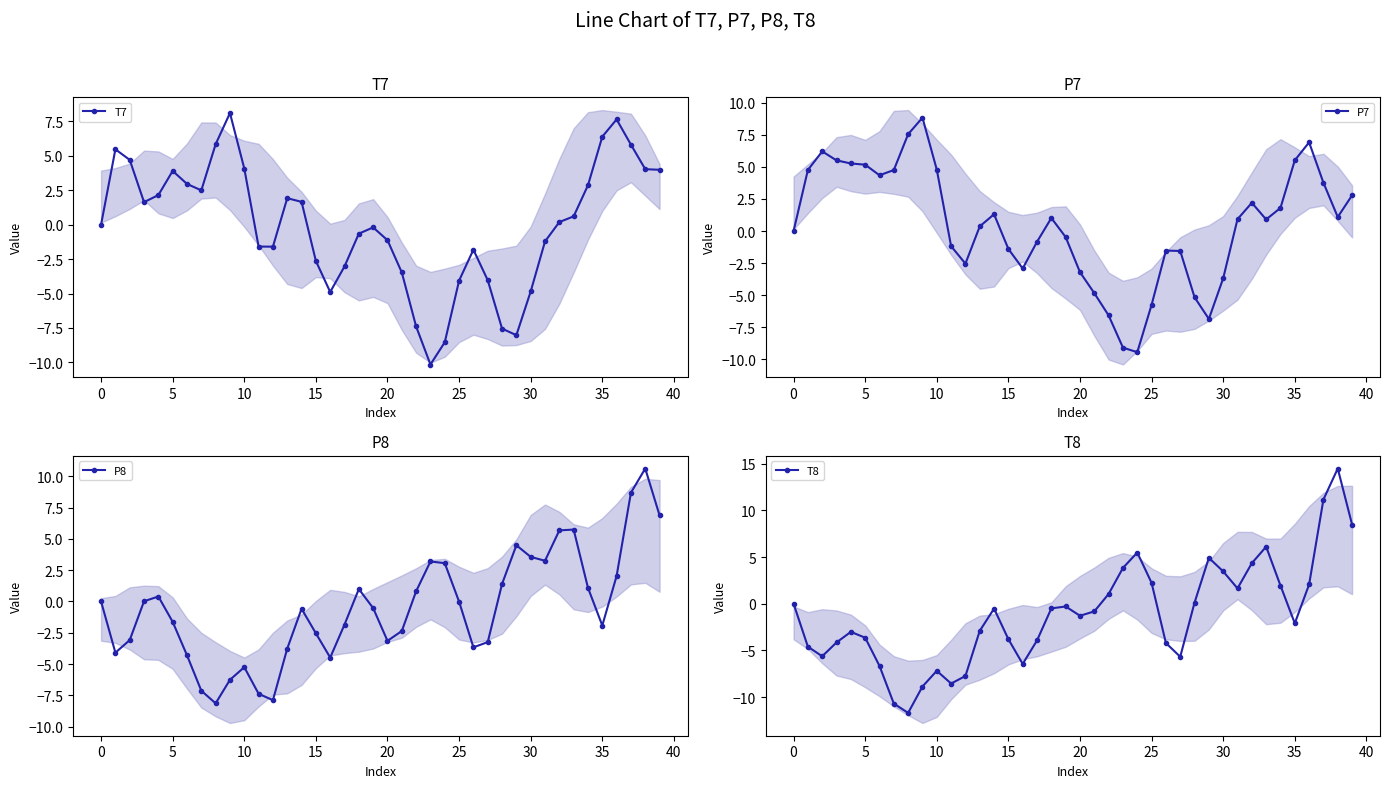

True or false: T7 has more than 0 interior local peaks.

True